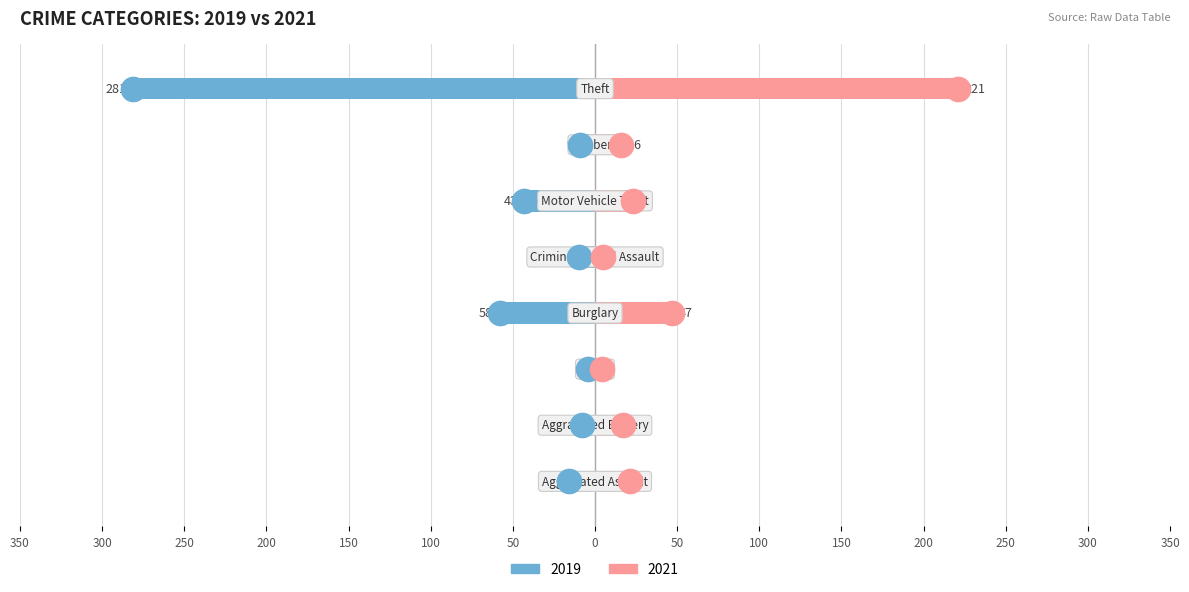

Which series has the widest spread of Y values?

2019